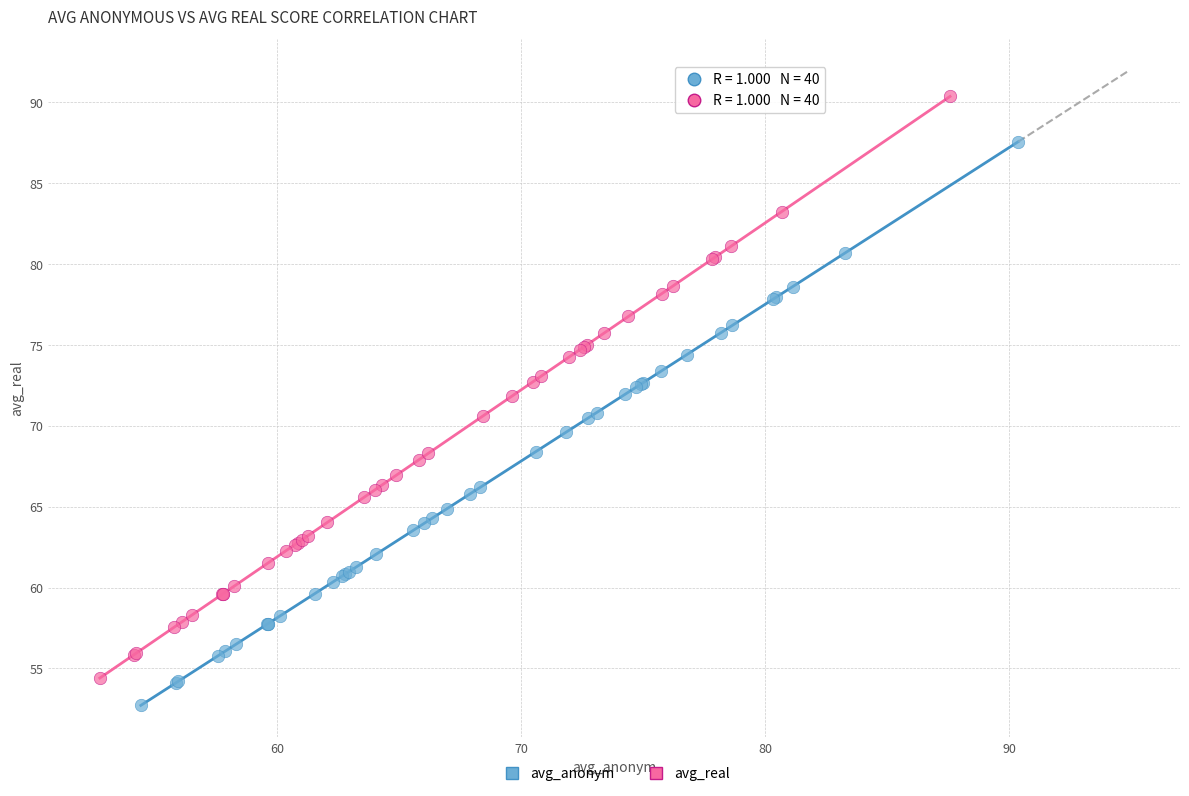

Which series contains the highest Y value?

avg_real